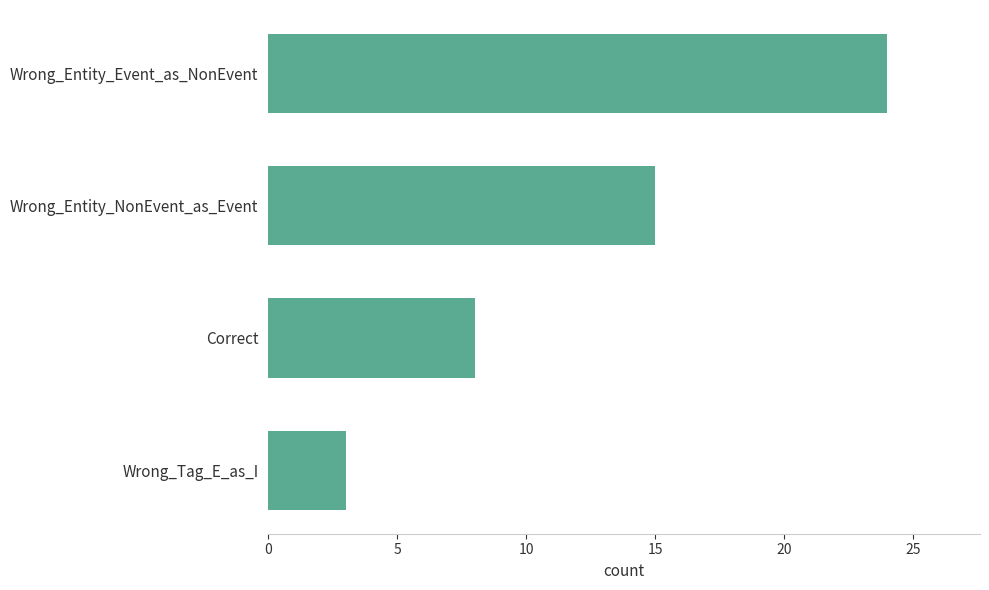

How many data points are less than 15?

2